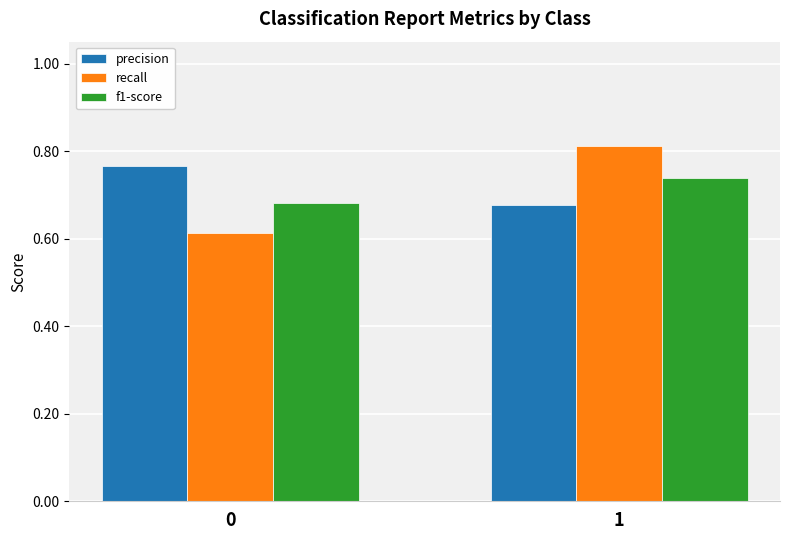

What is the sum of all precision values?

1.4